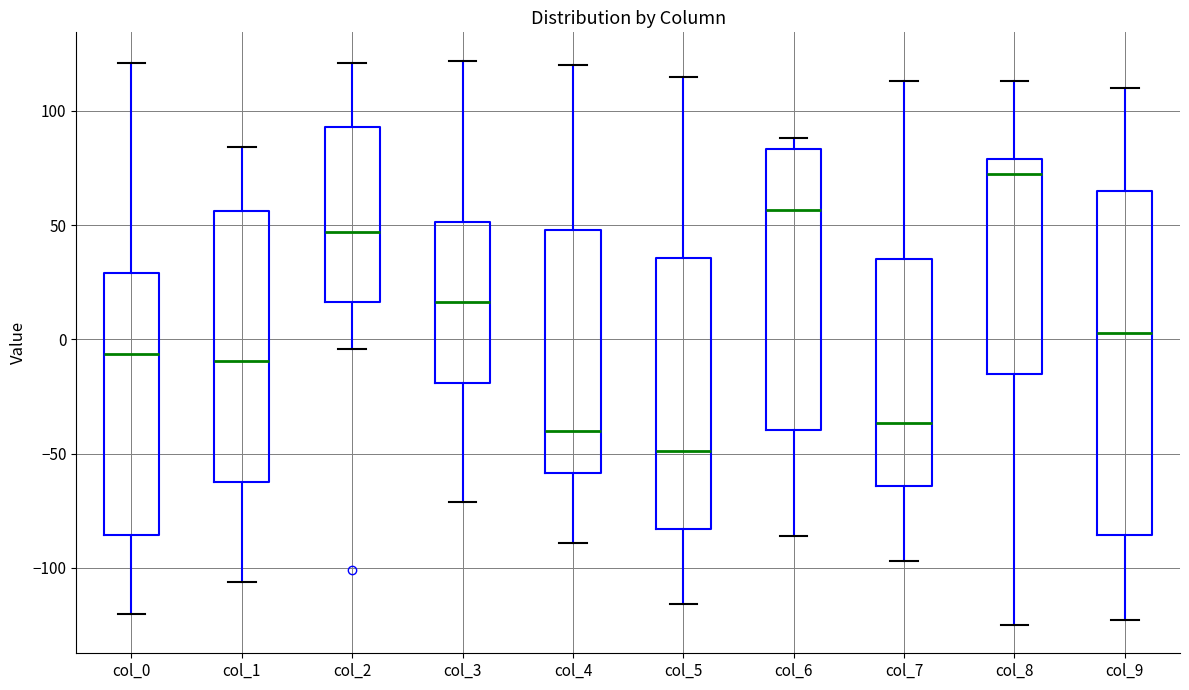

Where does the upper whisker of the box for col_5 end on the y-axis? The values are not printed on the chart, so give them approximately, as read against the axis.

115